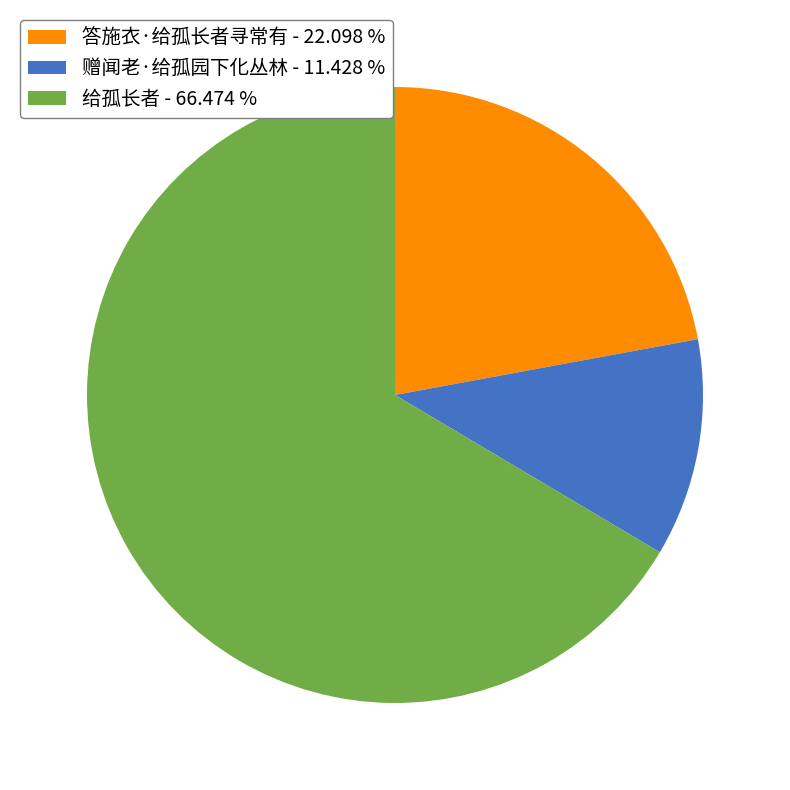

Count the number of slices in the pie.

3